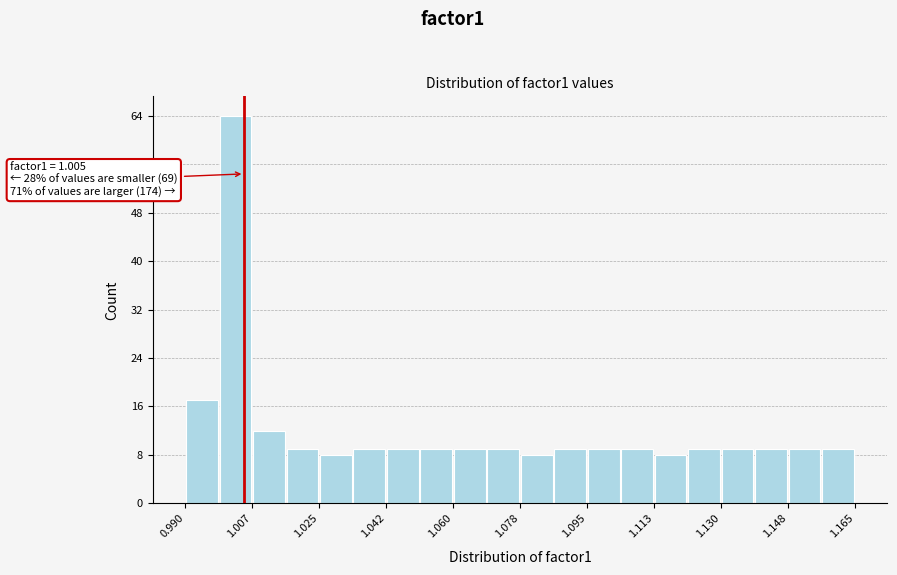

Which range on the x-axis has the tallest bar?

0.998 to 1.008